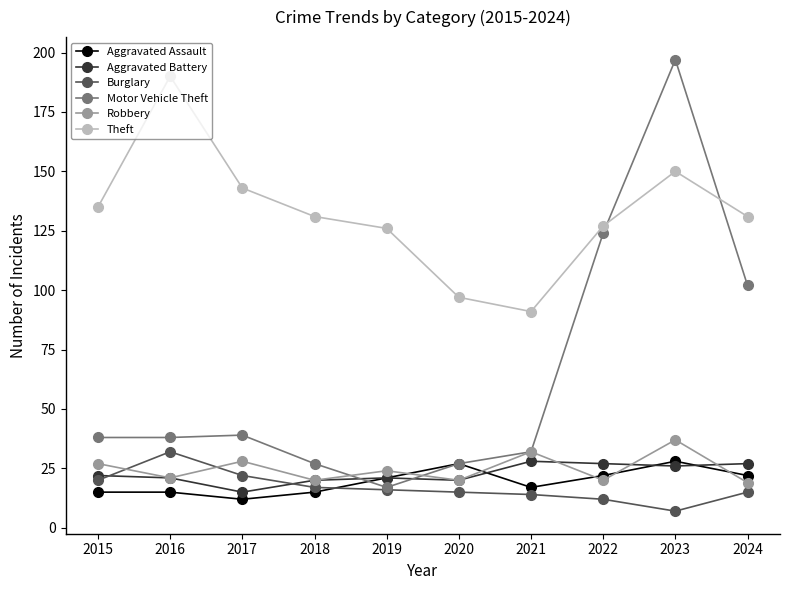

At how many categories does at least one series exceed 149?

2